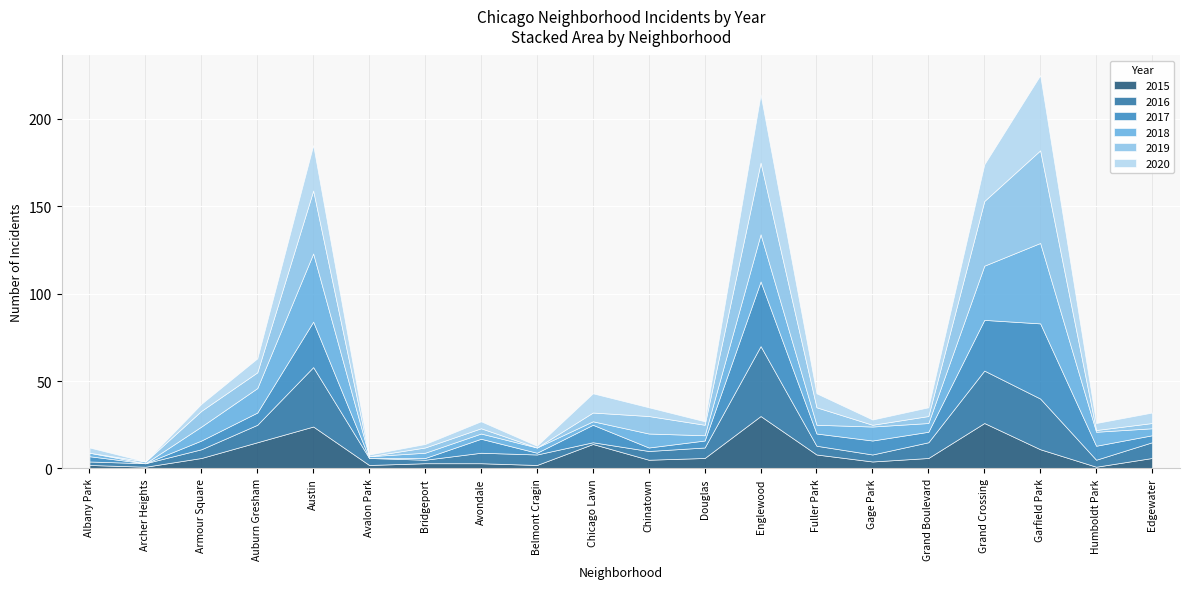

At which label is 2018 closest to 23?

Englewood